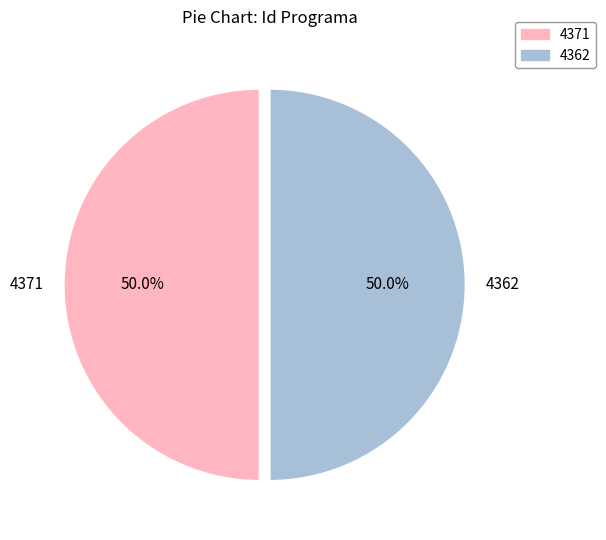

What percentage is NOT represented by 4362?

50.0%